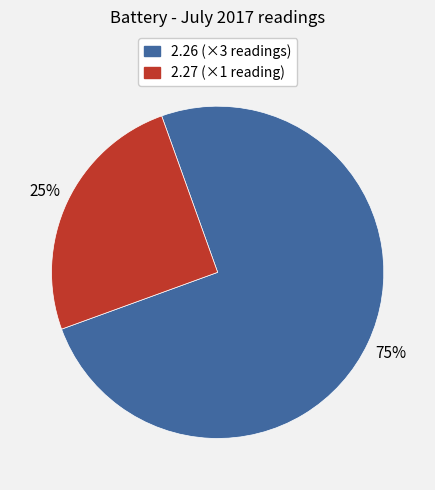

To the nearest percent, what is the average slice percentage?

50%